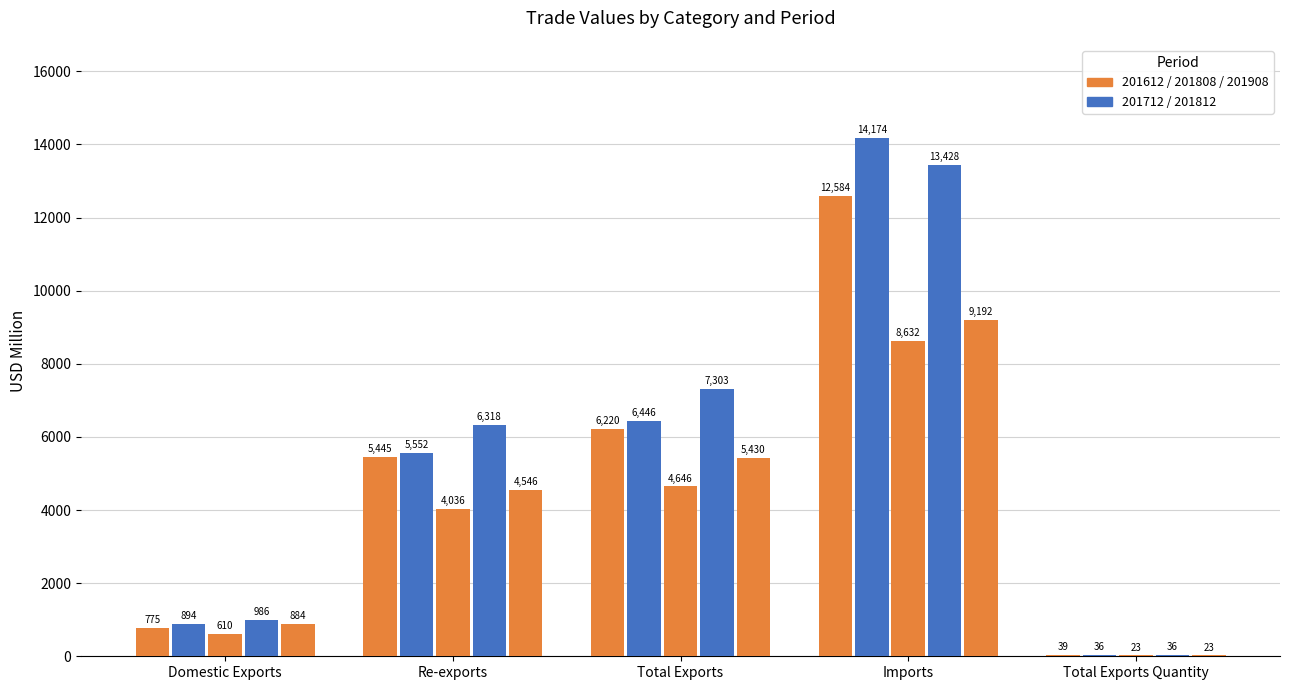

How many data points does each series have?

5